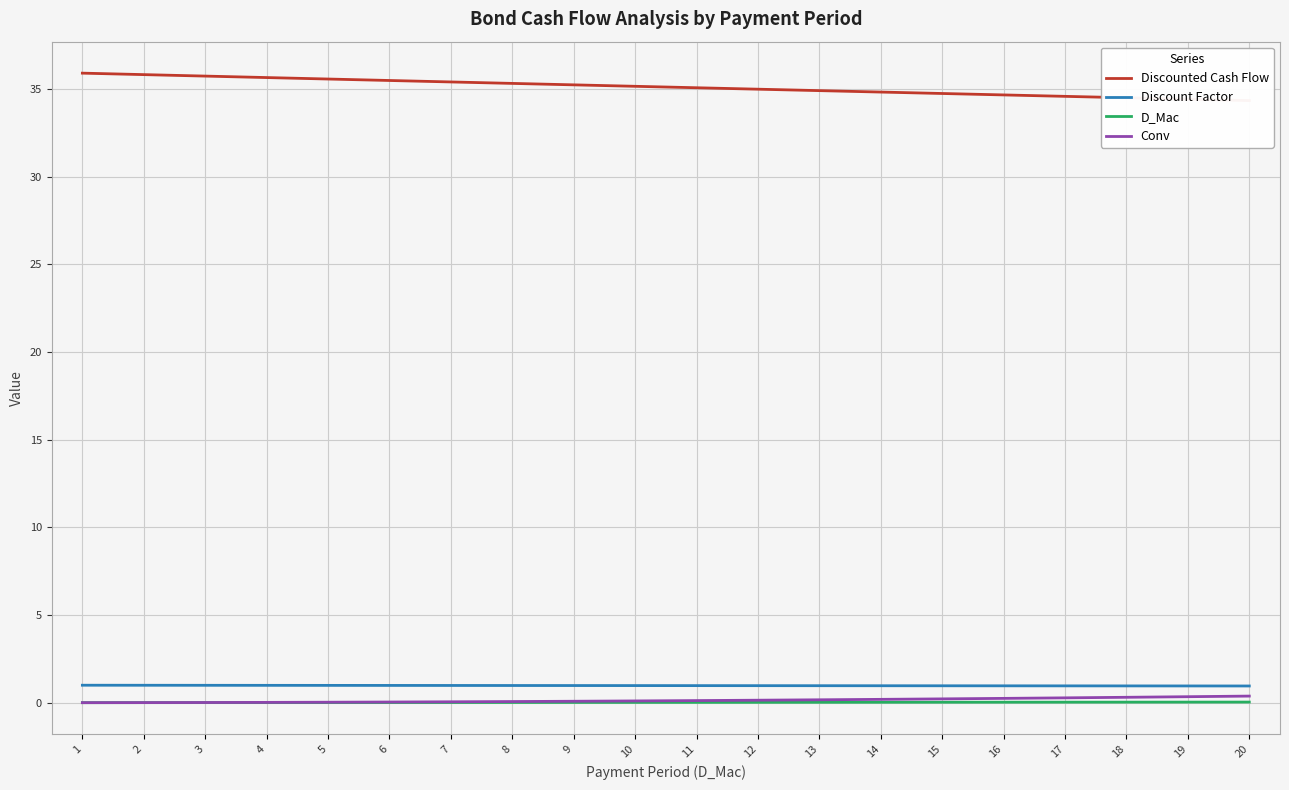

The value of Discounted Cash Flow at 16 is 34.7. True or false?

True